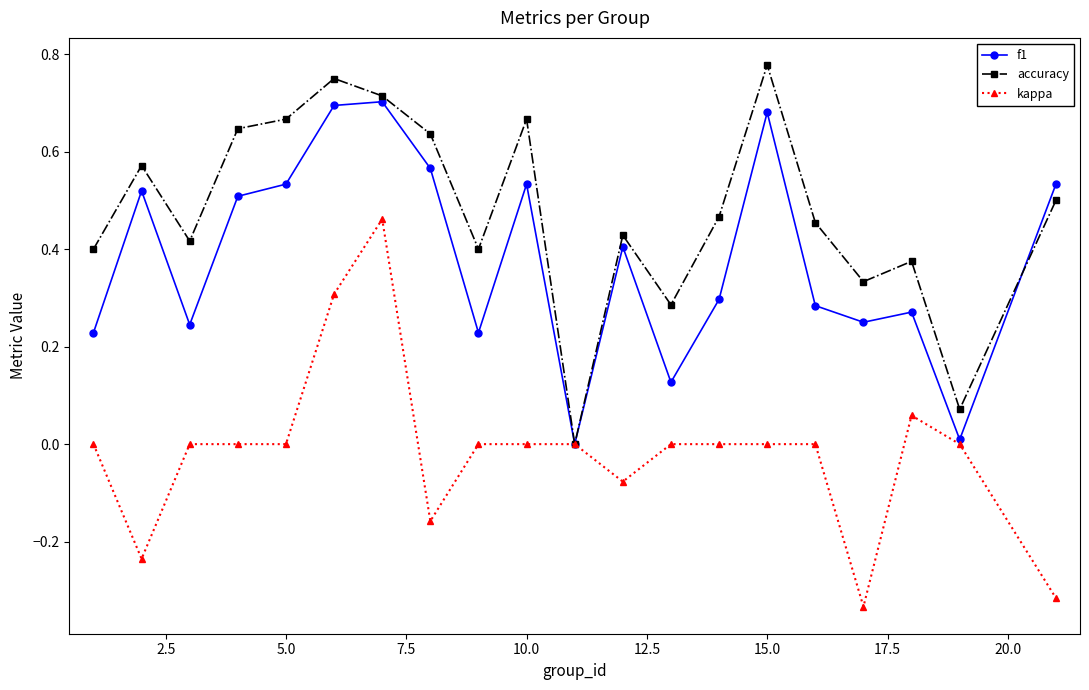

True or false: accuracy has more than 1 points higher than both neighbors.

True